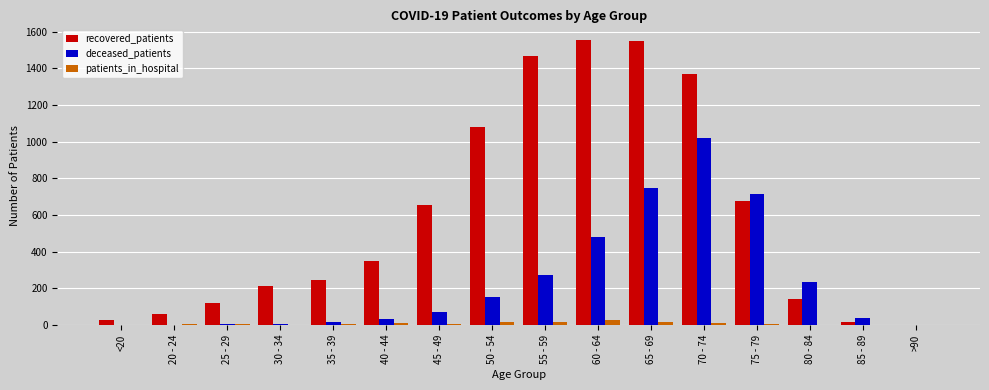

What is the average value of the deceased_patients series?

238